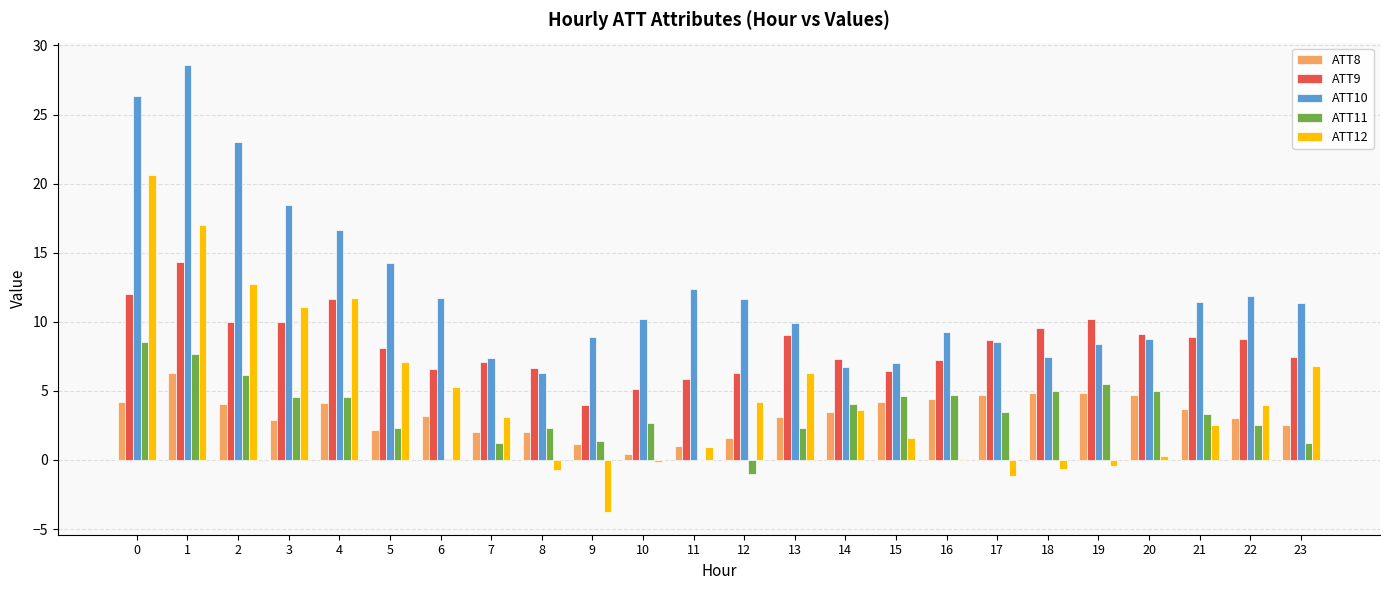

At which category is the sum across all series the highest?

1